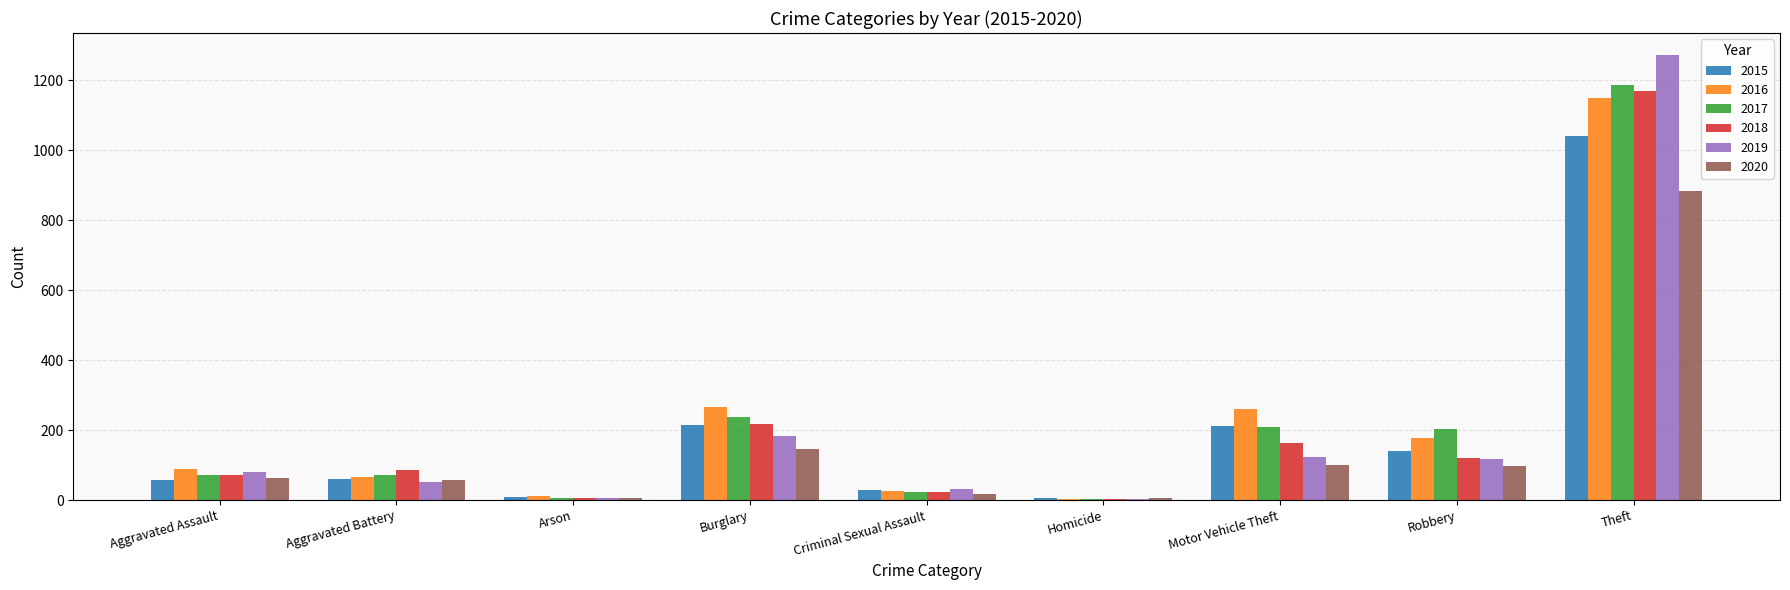

How many groups of bars are there?

9